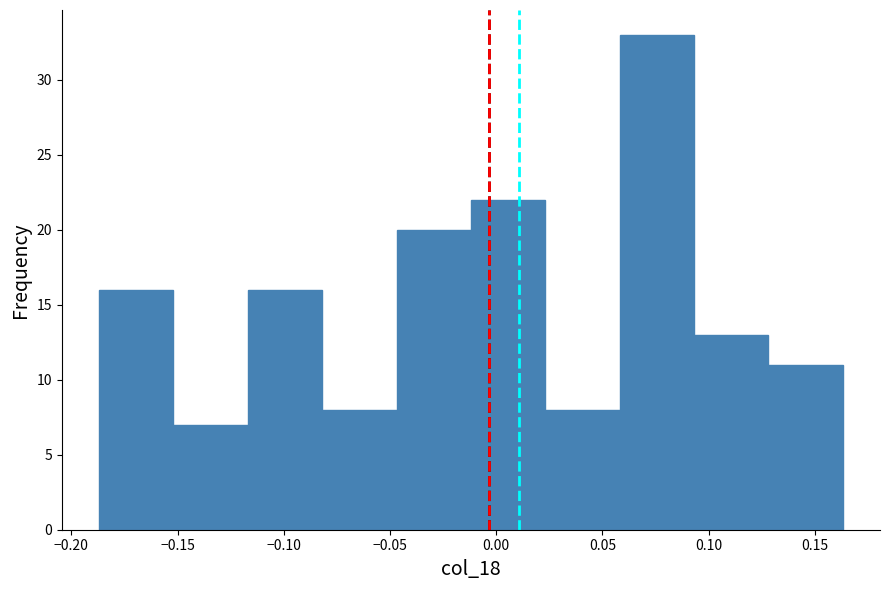

Reading left to right, transcribe this chart: for each bar, give the range it covers on the x-axis and its height. Neither the bar edges nor the heights are printed on the chart, so give them approximately, as read against the axes.

-0.185 to -0.150: 16
-0.150 to -0.115: 7
-0.115 to -0.080: 16
-0.080 to -0.045: 8
-0.045 to -0.010: 20
-0.010 to 0.025: 22
0.025 to 0.060: 8
0.060 to 0.095: 33
0.095 to 0.130: 13
0.130 to 0.165: 11